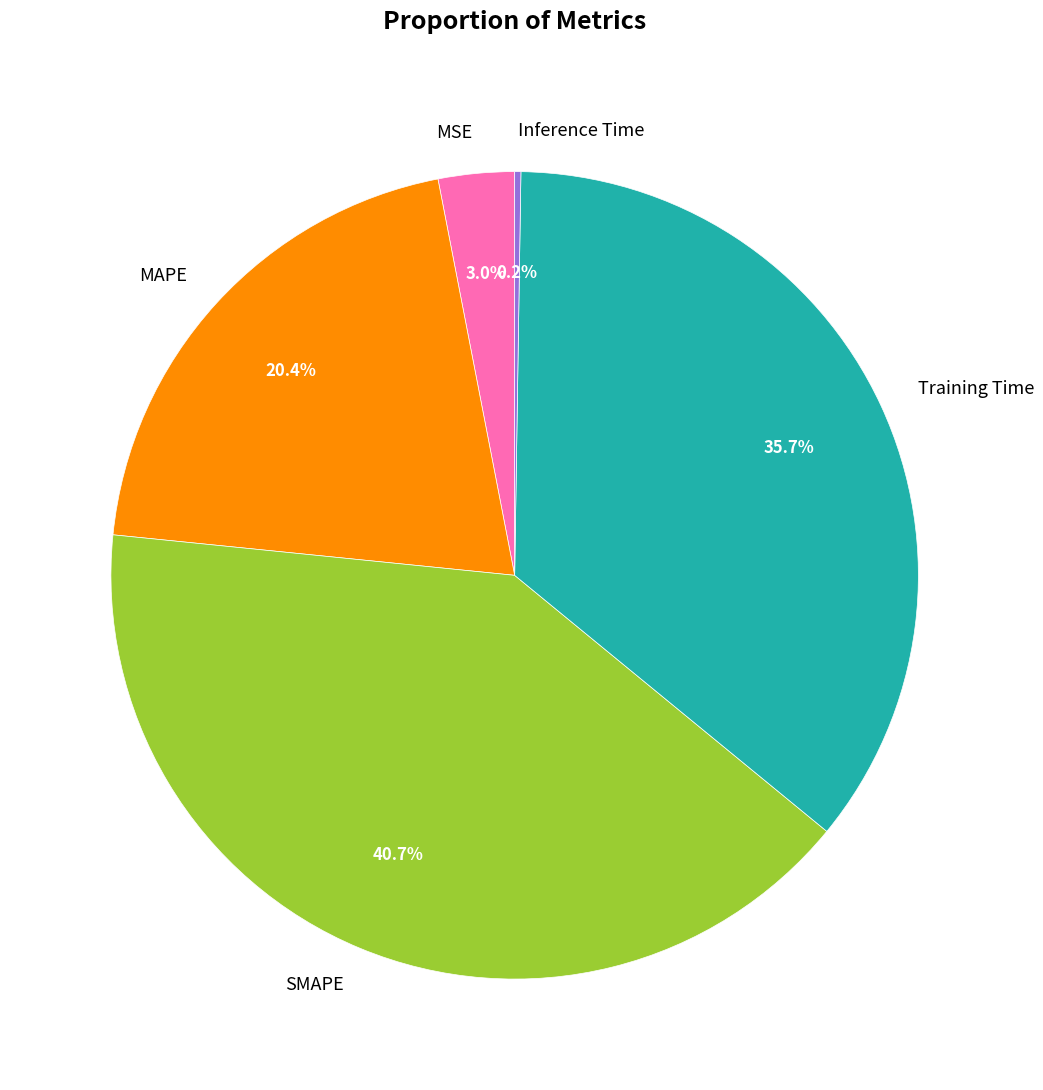

To the nearest percent, what portion does MSE represent?

3%